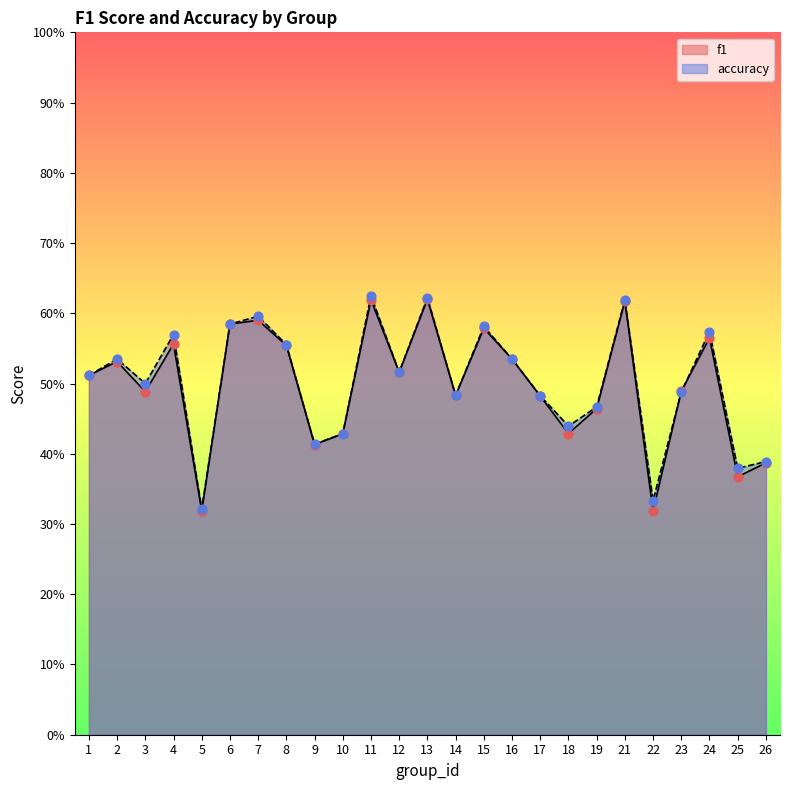

Which series has the largest total across all categories?

accuracy